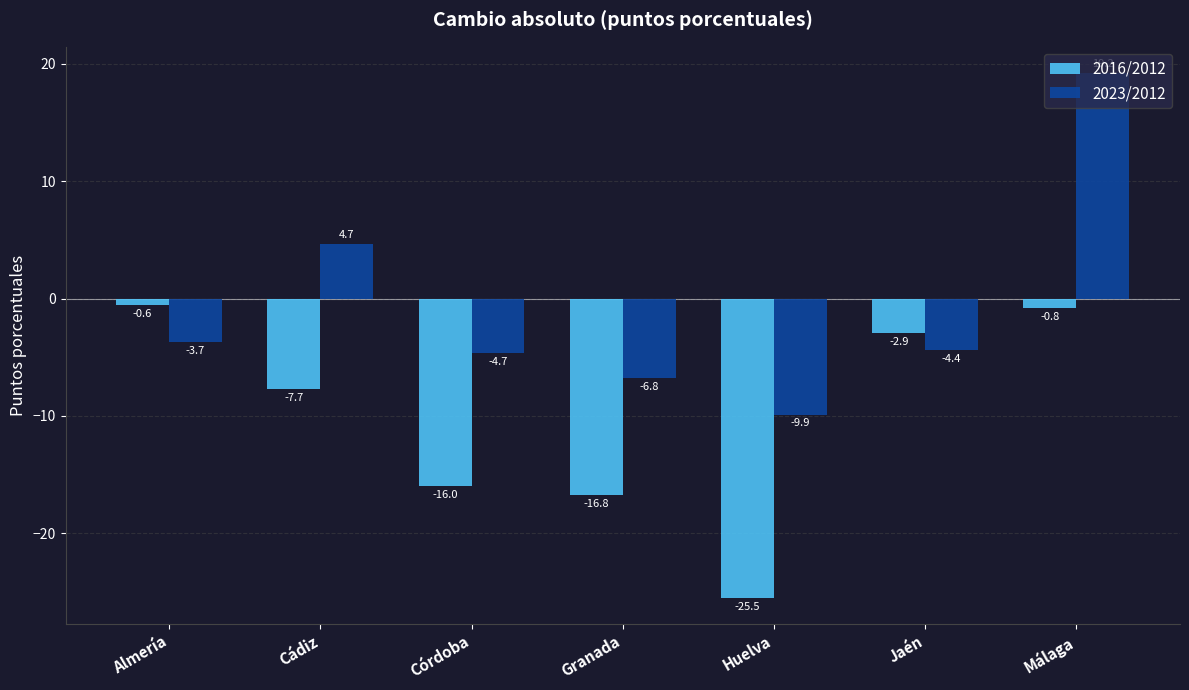

What value does the 2023/2012 series have at Cádiz?

4.7